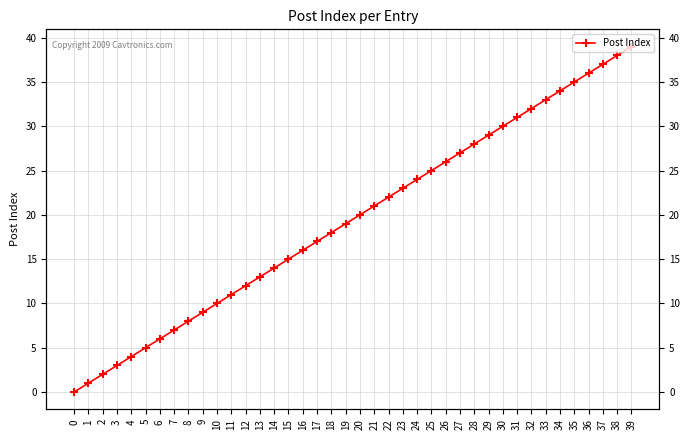

True or false: the data has more than 2 interior local peaks.

False